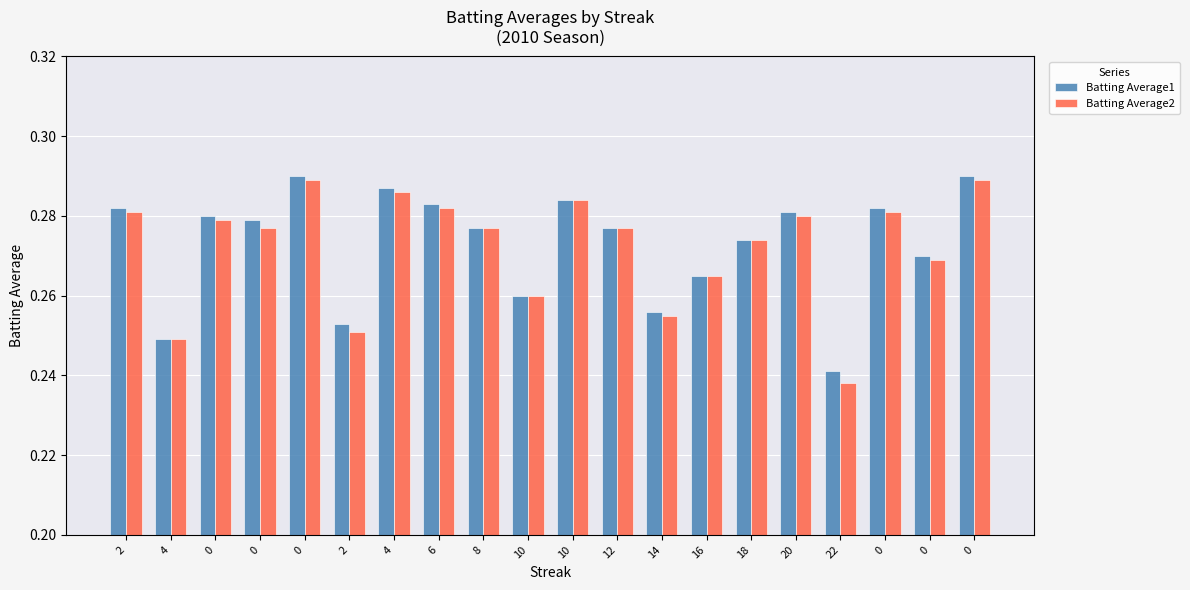

Are the bars horizontal?

No